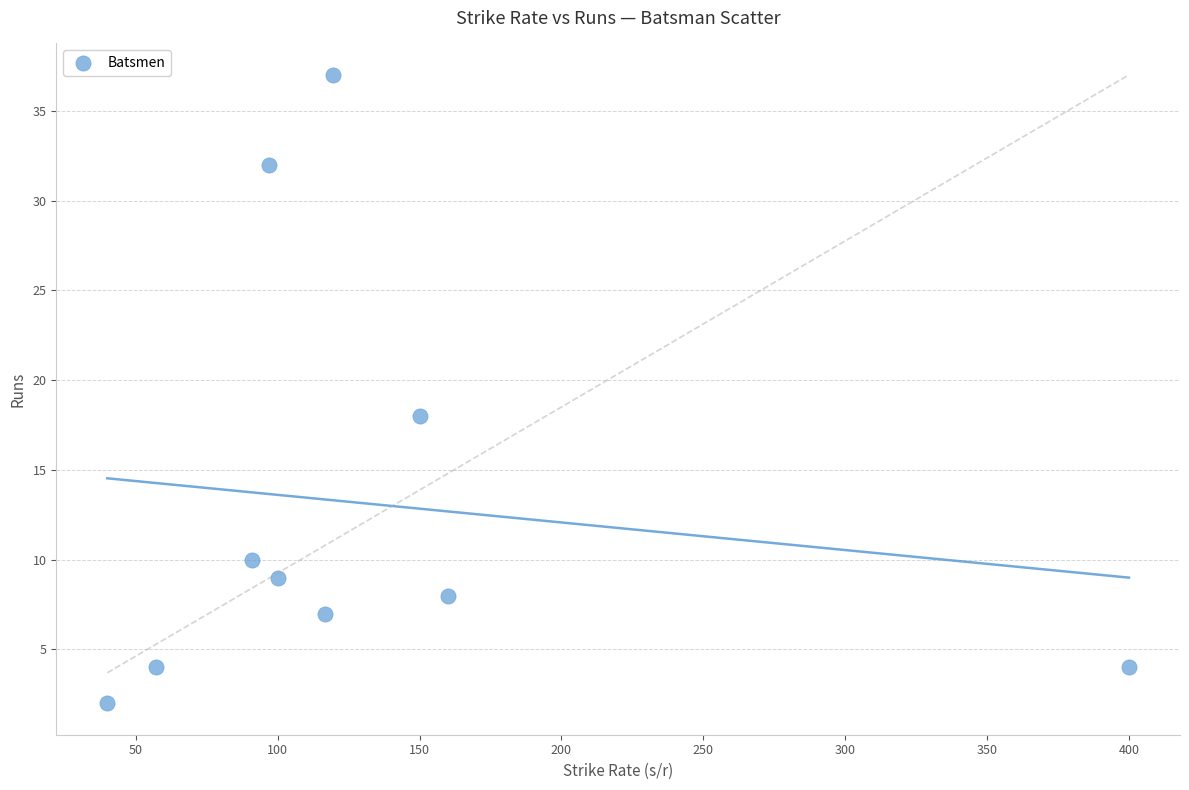

What is the range of Y values (max minus min)?

35